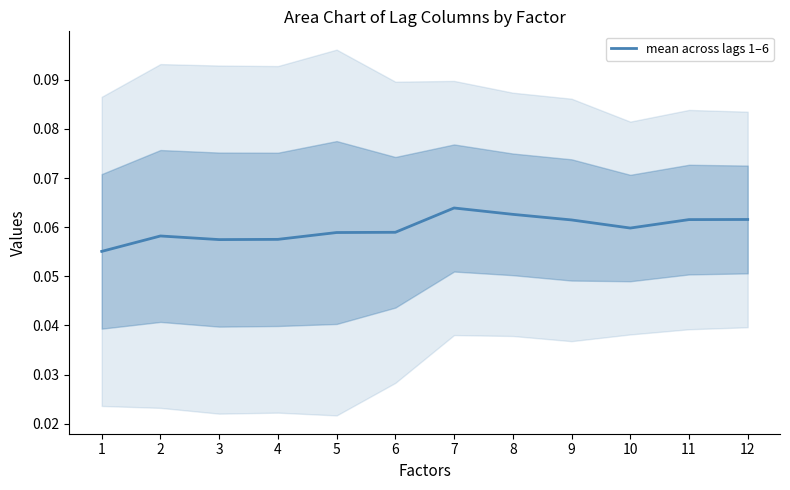

List the labels in order of value, largest first.

7, 8, 12, 11, 9, 10, 6, 5, 2, 4, 3, 1